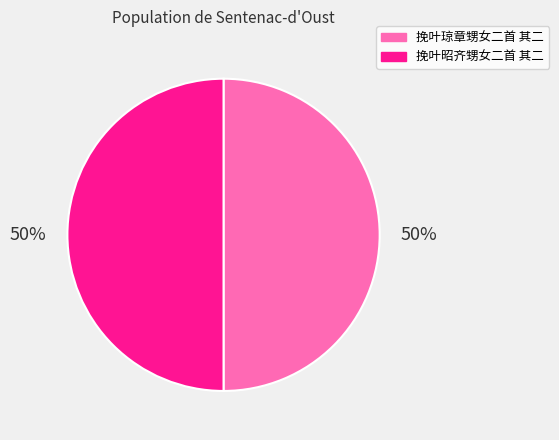

To the nearest percent, what is the average slice percentage?

50%